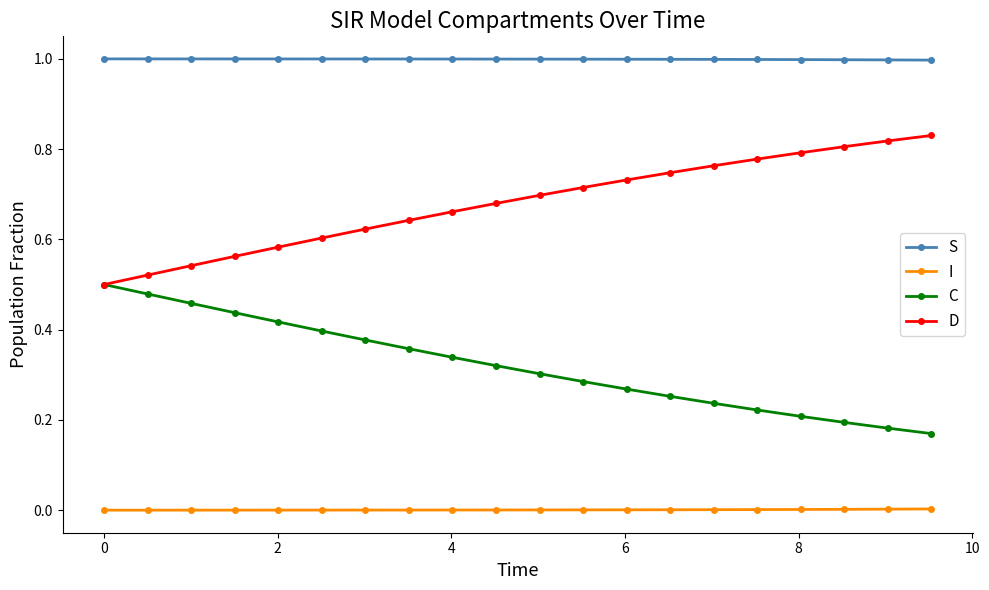

List the series in order of their peak value, highest first.

S, D, C, I